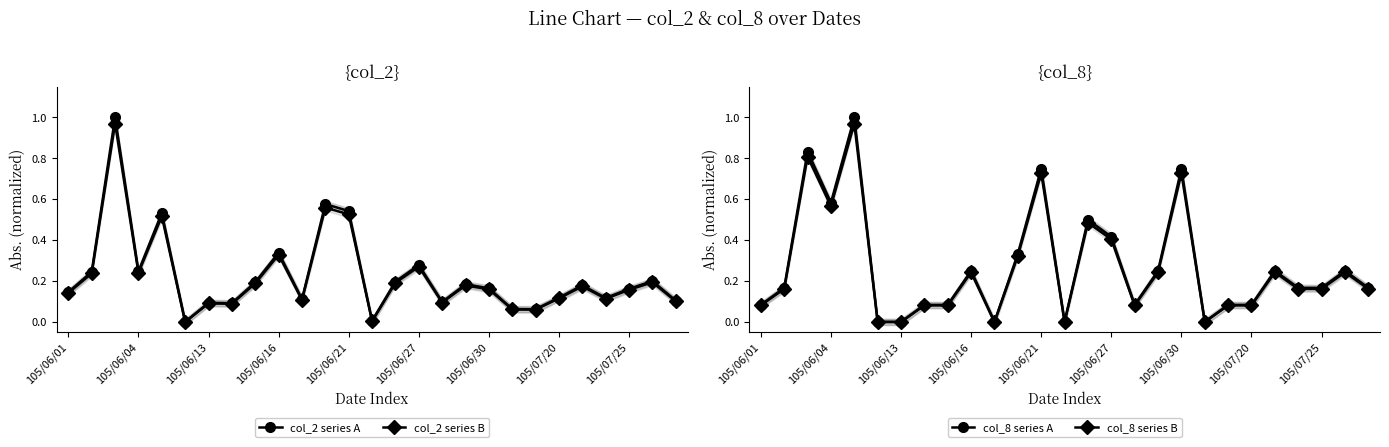

Does the chart display data point markers on the line(s)?

Yes